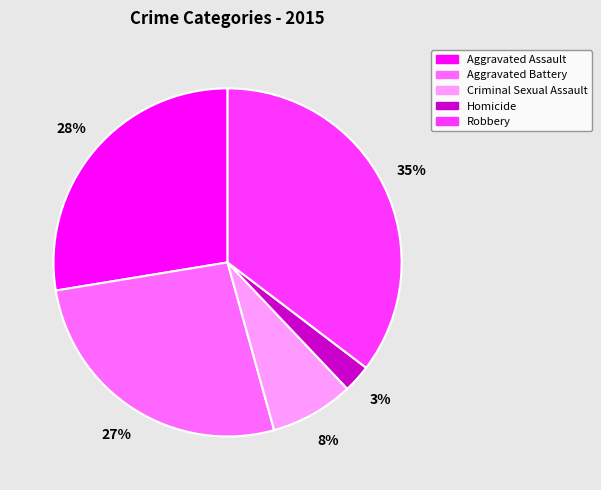

Which has a higher value, Homicide or Robbery?

Robbery